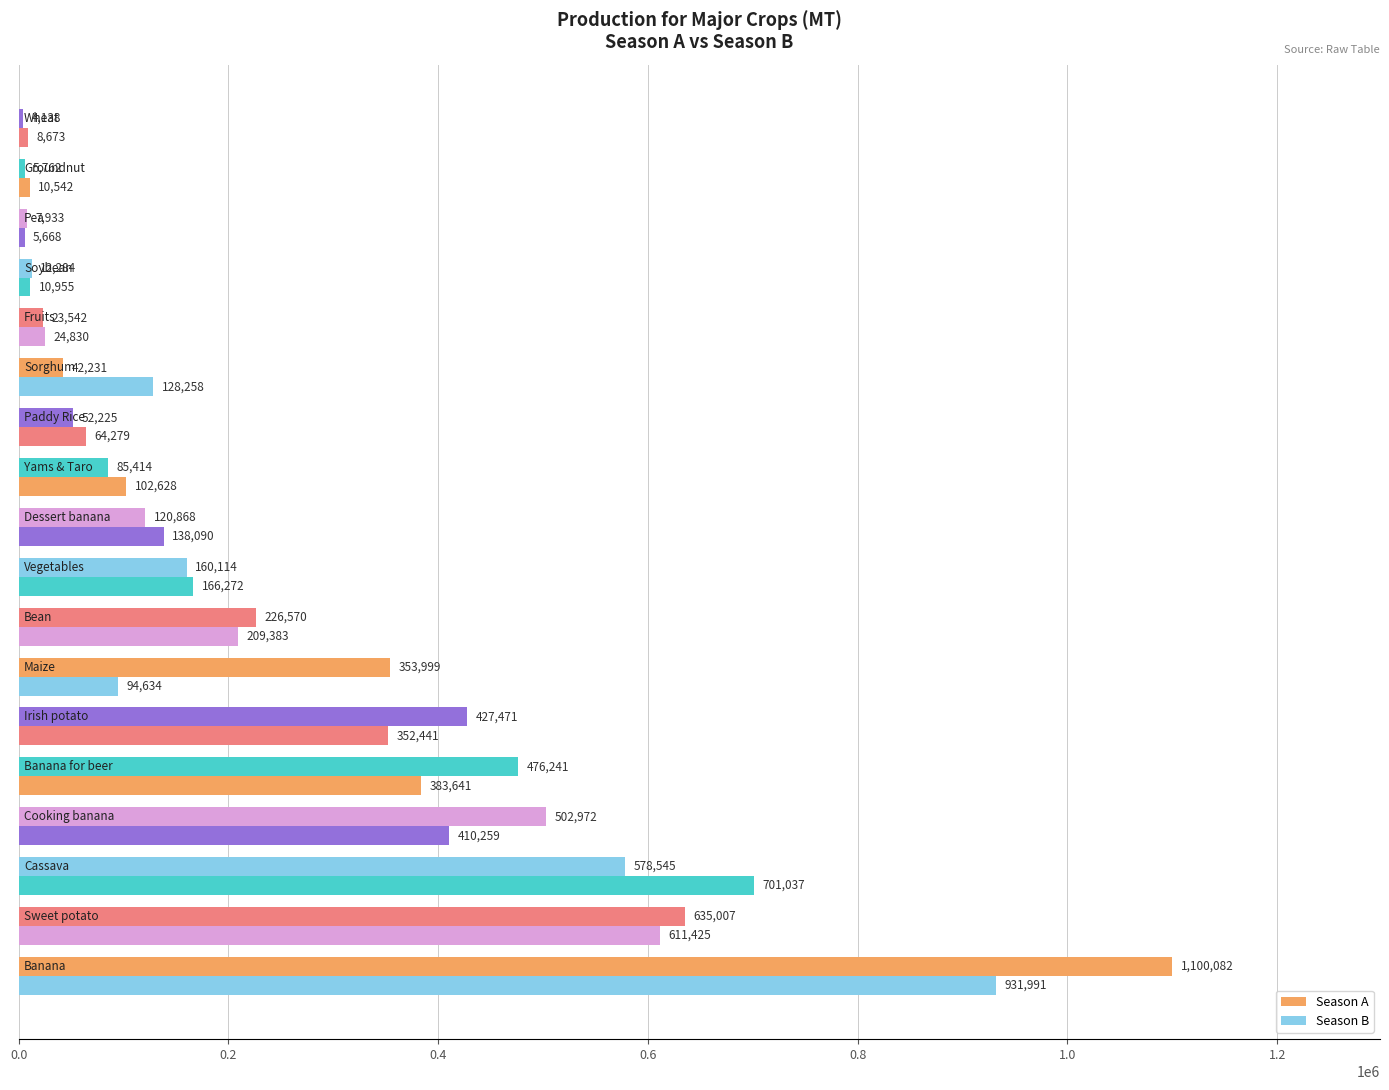

How many data points does each series have?

18